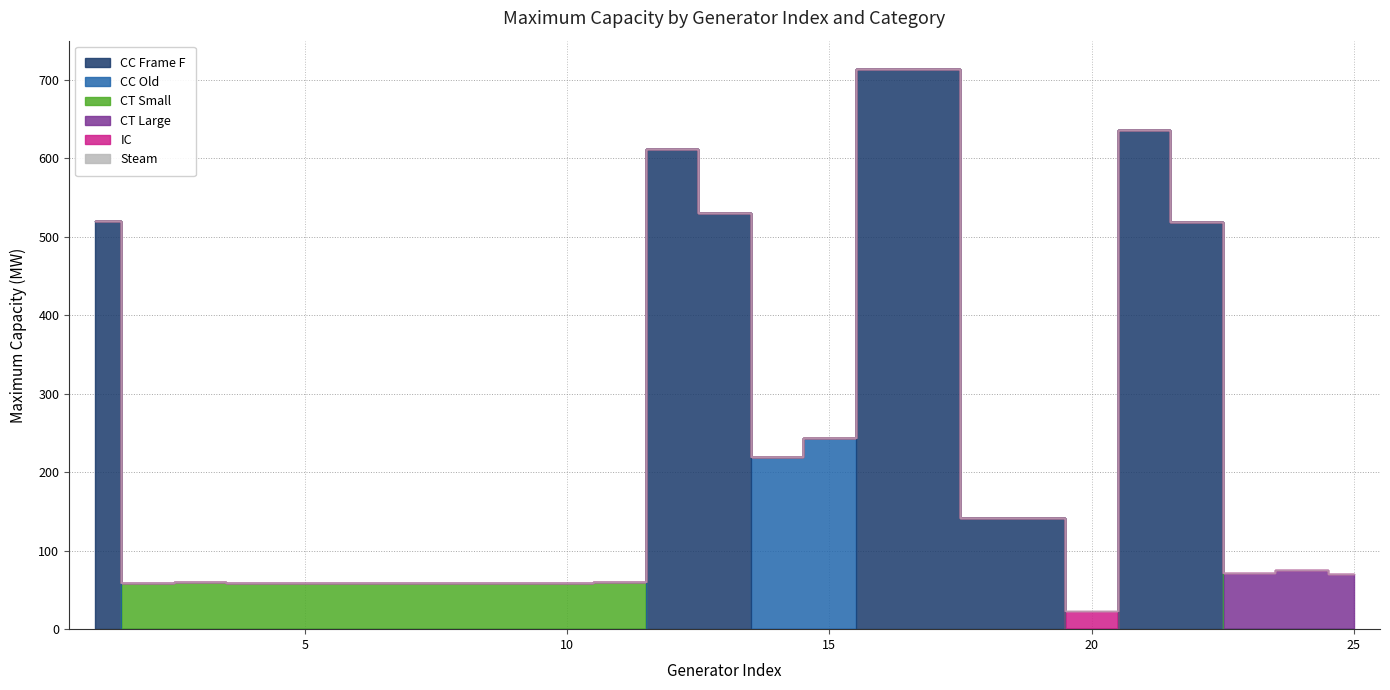

At how many categories does at least one series exceed 255?

7